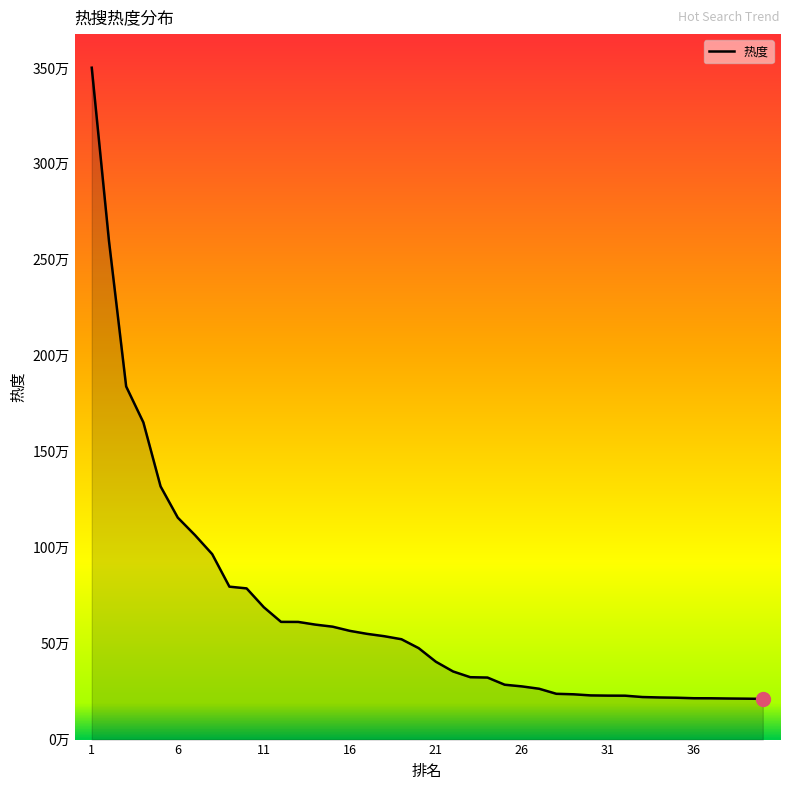

At which category does the chart reach its peak across all series?

1